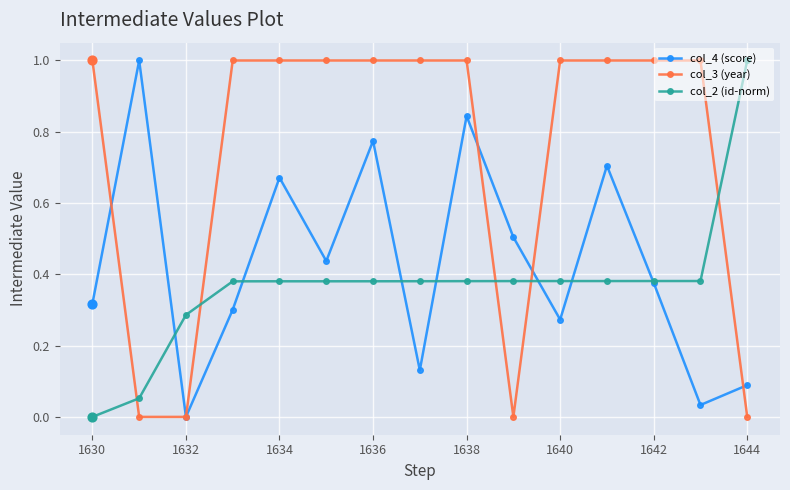

Which series has the largest total across all categories?

col_3 (year)